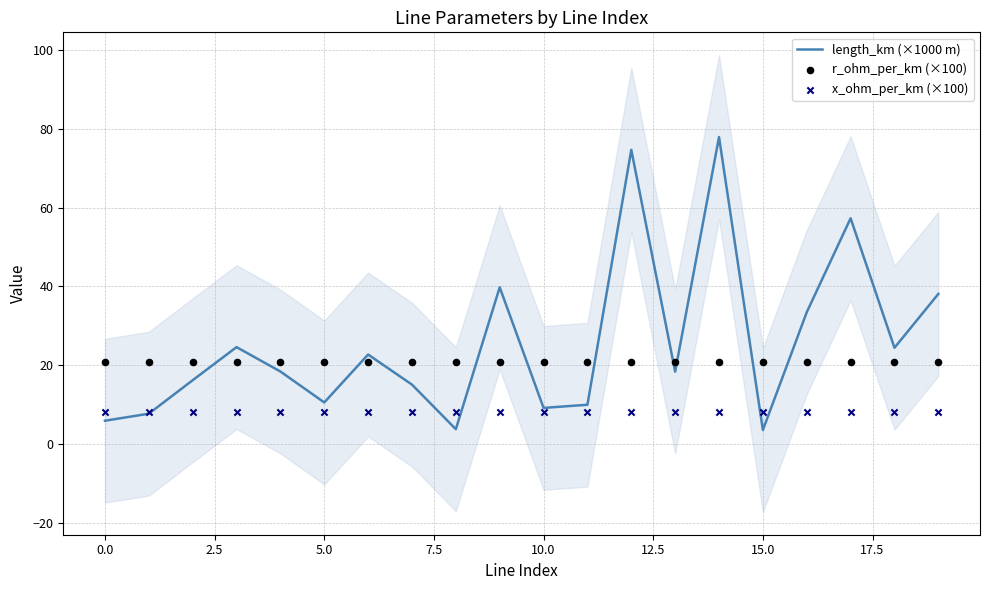

Which series has the largest total across all categories?

length_km (×1000 m)